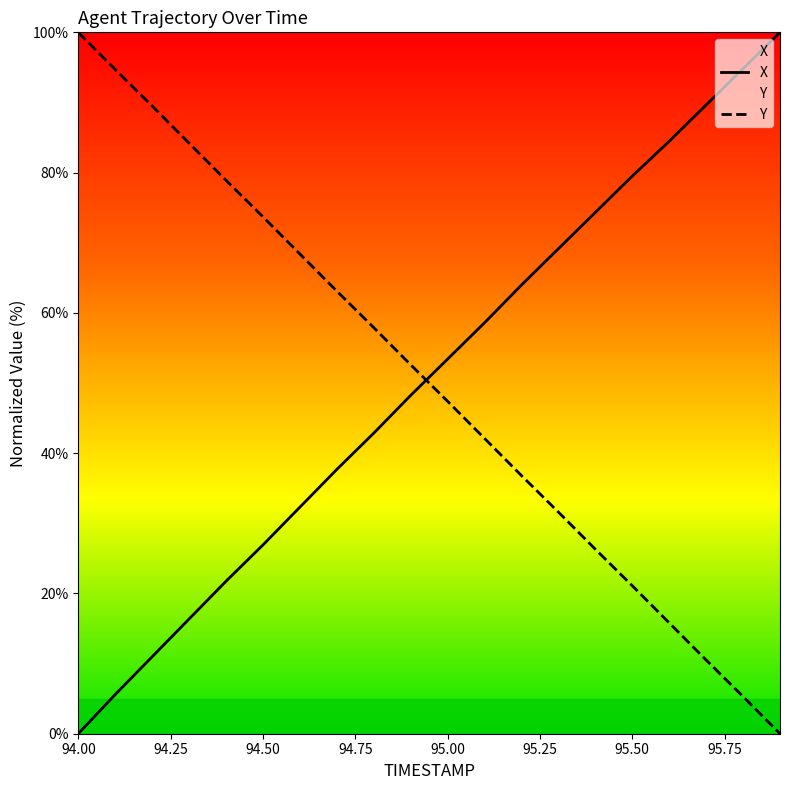

Is it true that X equals 18.7 at 95.4?

False